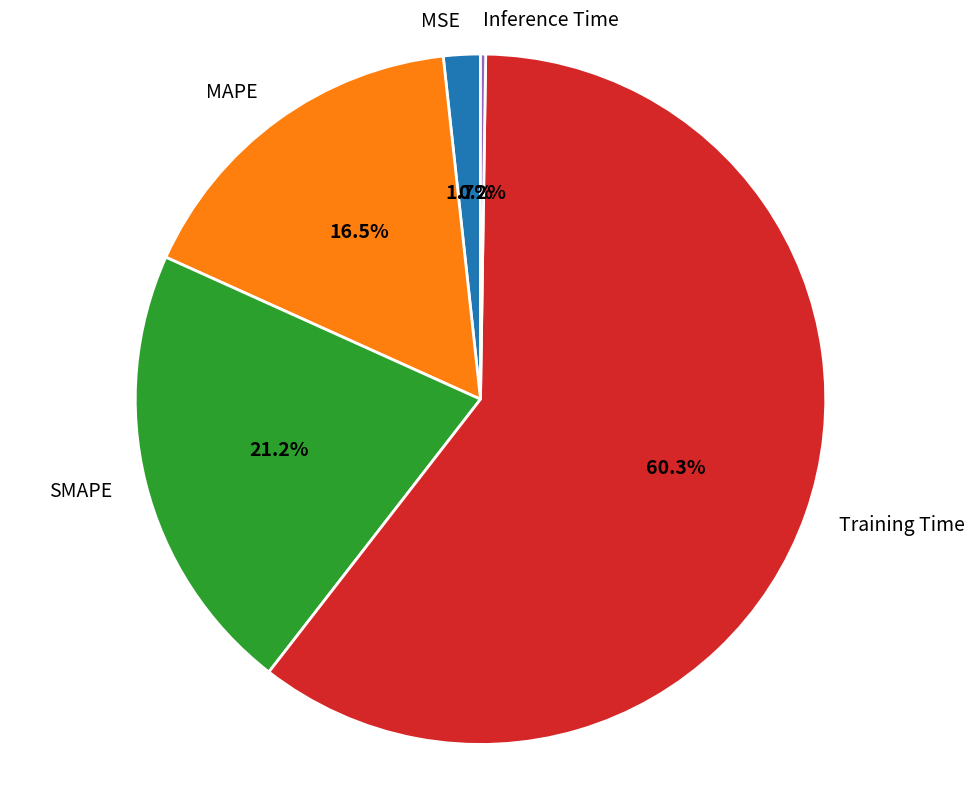

Is Training Time the majority of the pie?

Yes